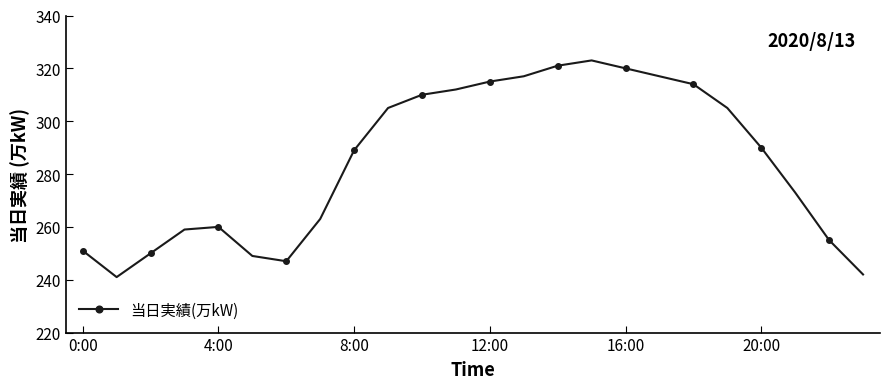

What is the minimum value shown in the chart?

241